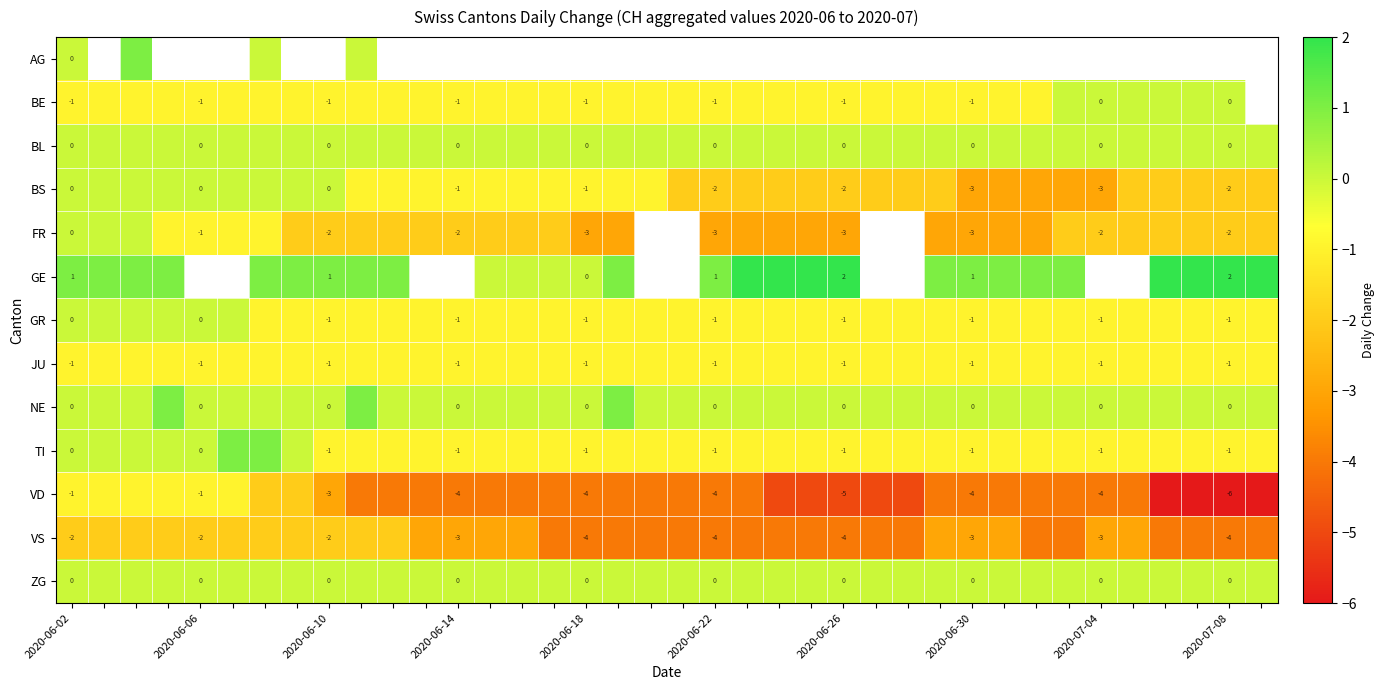

What is the spread (max minus min) of values at 2020-06-02?

3